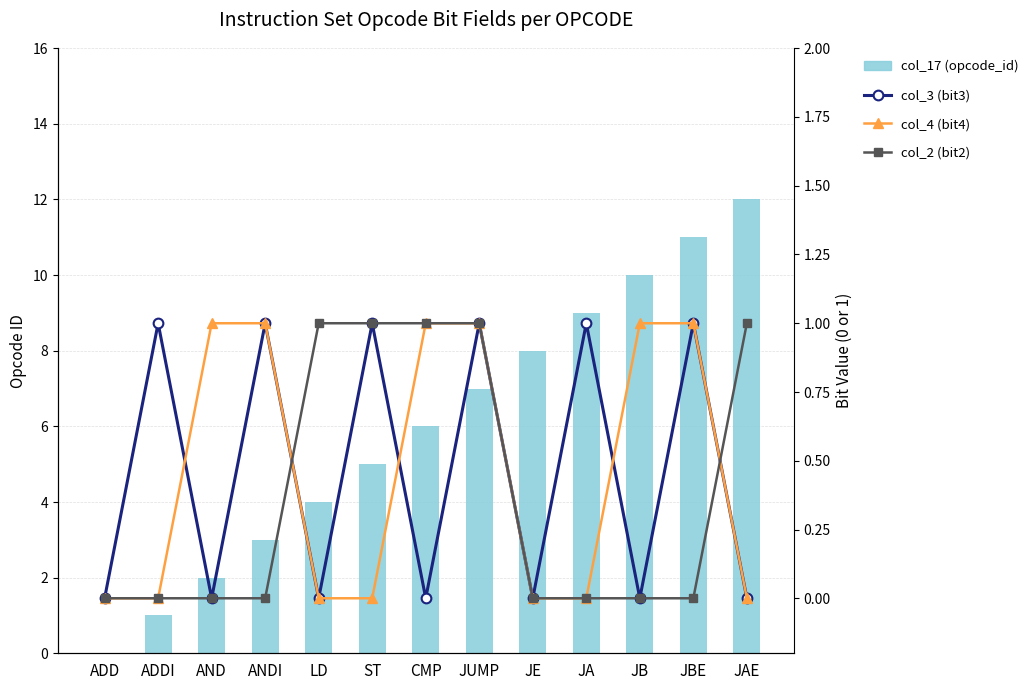

What are all the series names shown in the legend?

col_17 (opcode_id), col_3 (bit3), col_4 (bit4), col_2 (bit2)